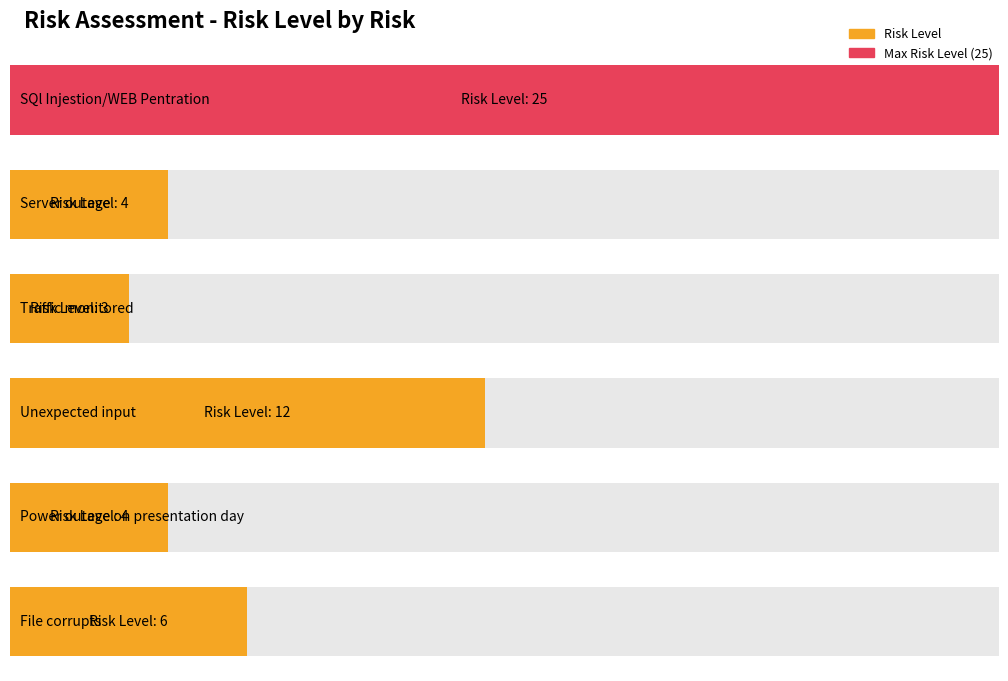

Reading right to left, list all the values displayed in this chart.

6	4	12	3	4	25